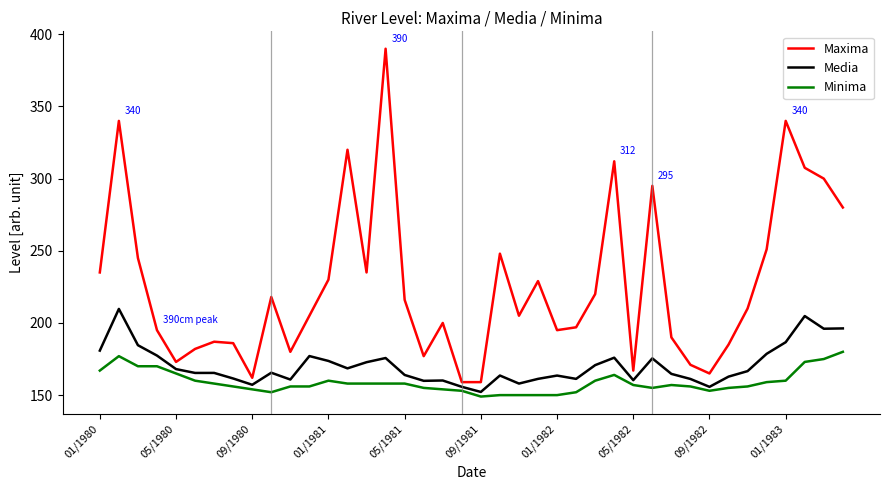

Which series has the largest range (max minus min)?

Maxima